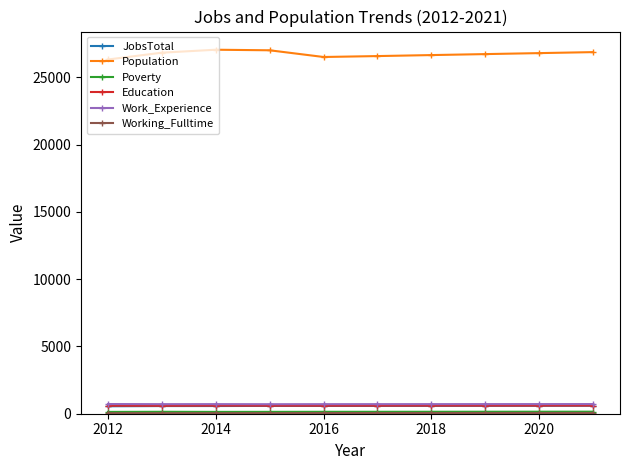

At how many categories does at least one series exceed 16627?

10